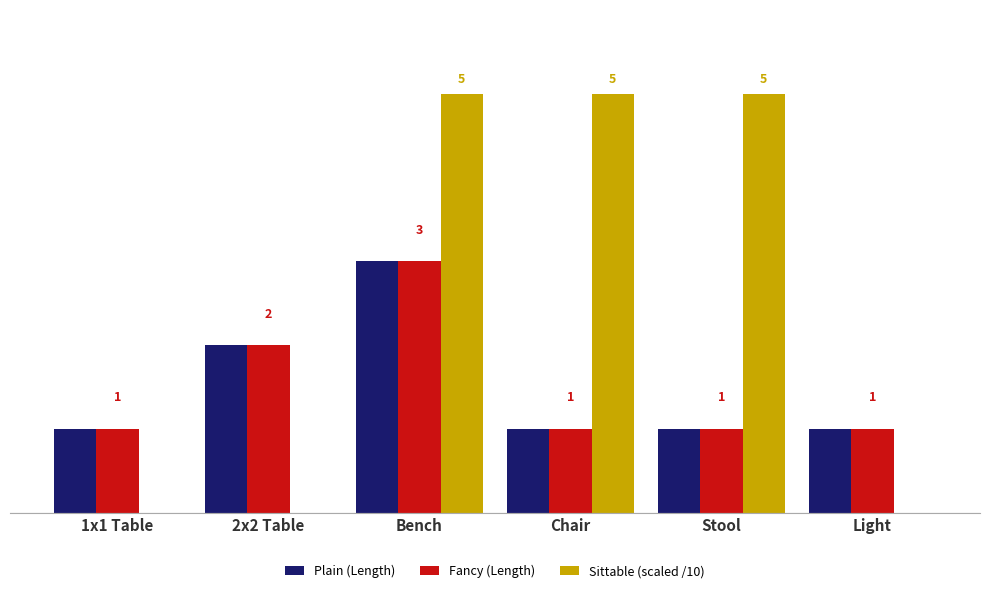

Is the value of Sittable (scaled /10) at 2x2 Table greater than the value of Fancy (Length) at Stool?

No